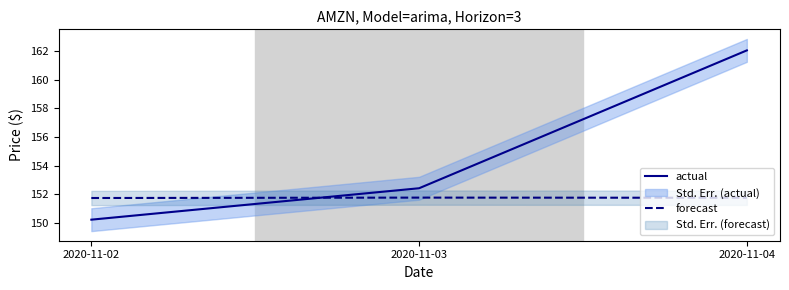

At which label is actual closest to 156?

2020-11-03